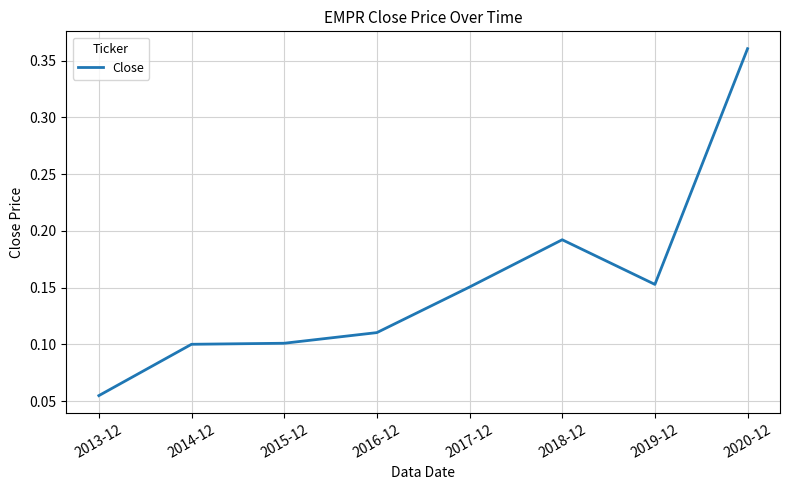

What is the sum of the values at 2016-12 and 2018-12?

0.3